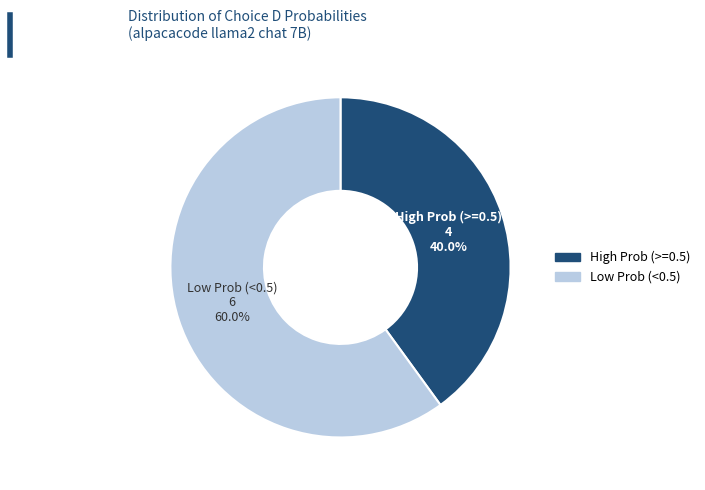

Does any single category account for the majority?

Yes